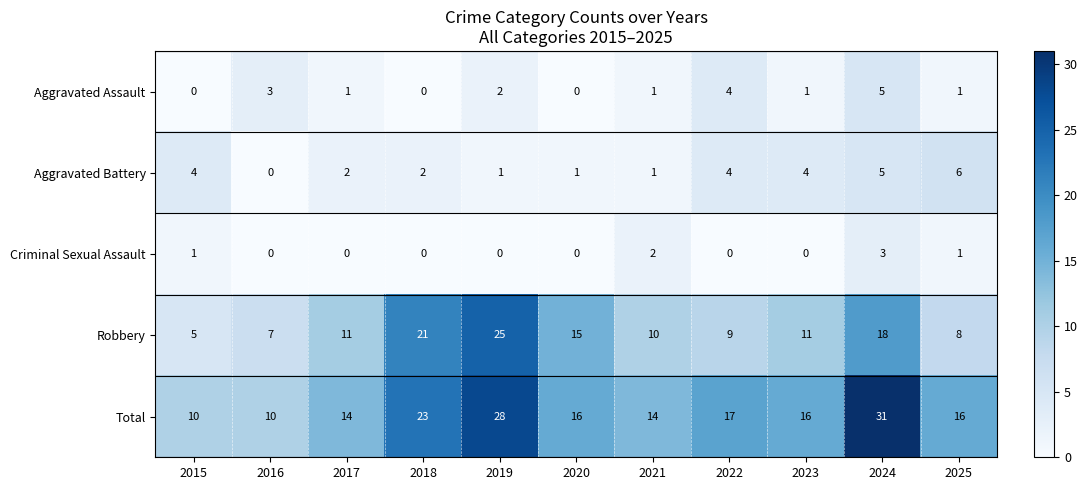

Rank the series by their maximum value, from lowest to highest.

Criminal Sexual Assault, Aggravated Assault, Aggravated Battery, Robbery, Total